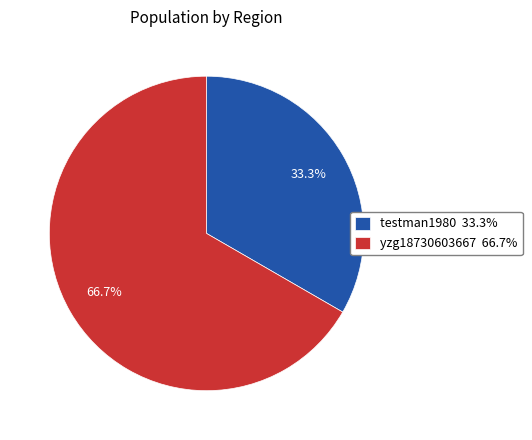

True or false: yzg18730603667 accounts for 67% of the total.

True